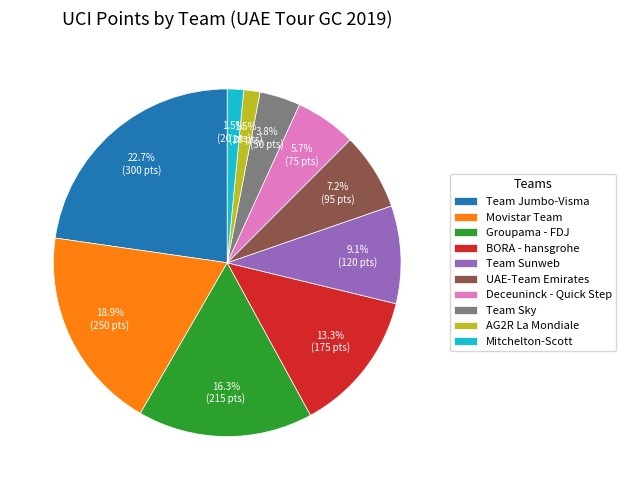

Count the number of slices in the pie.

10